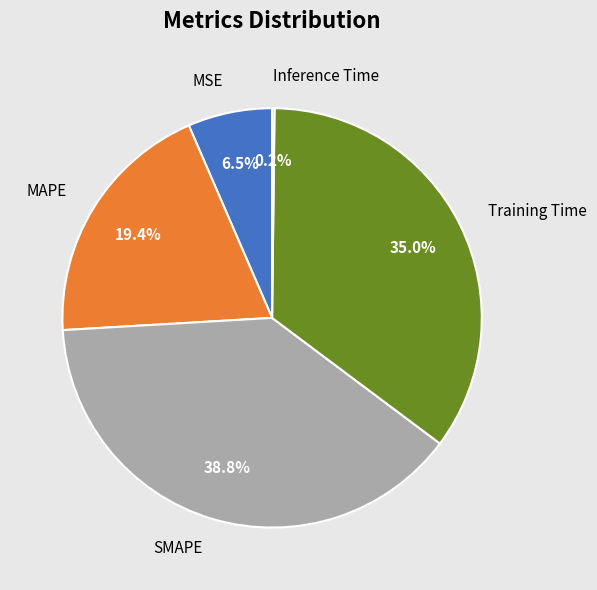

Which slice is the largest?

SMAPE